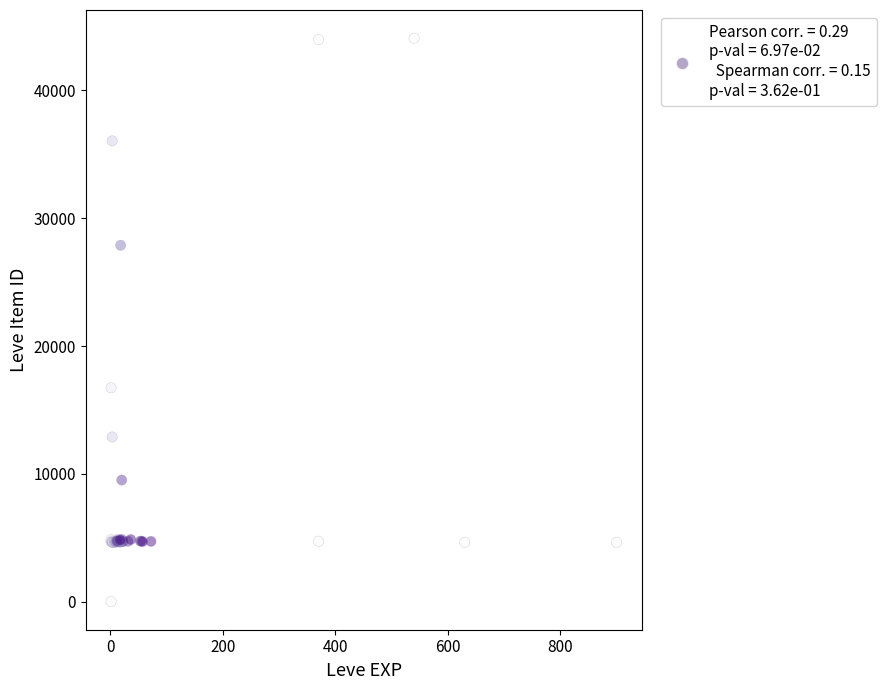

What Y value in the scatter plot is closest to 22050?

16734